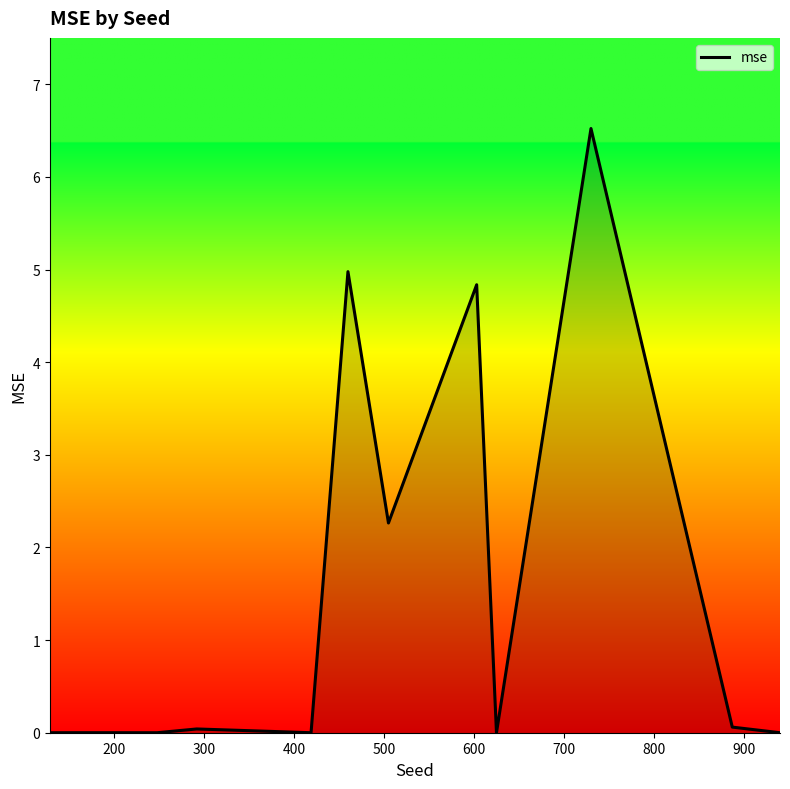

What is the sum of all values?

18.7